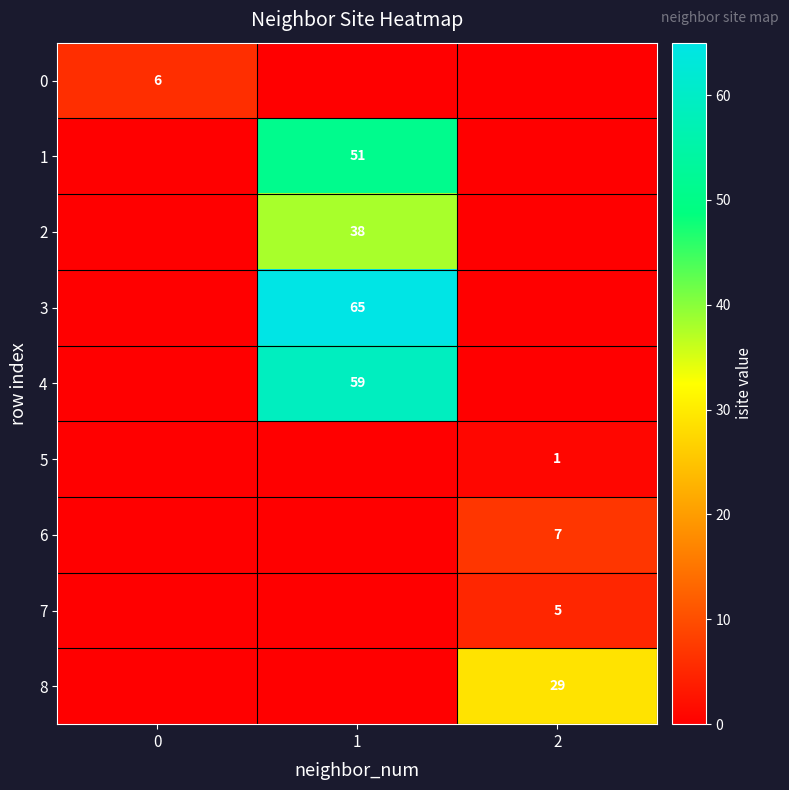

The 5 series shows 0 at 2. True or false?

False